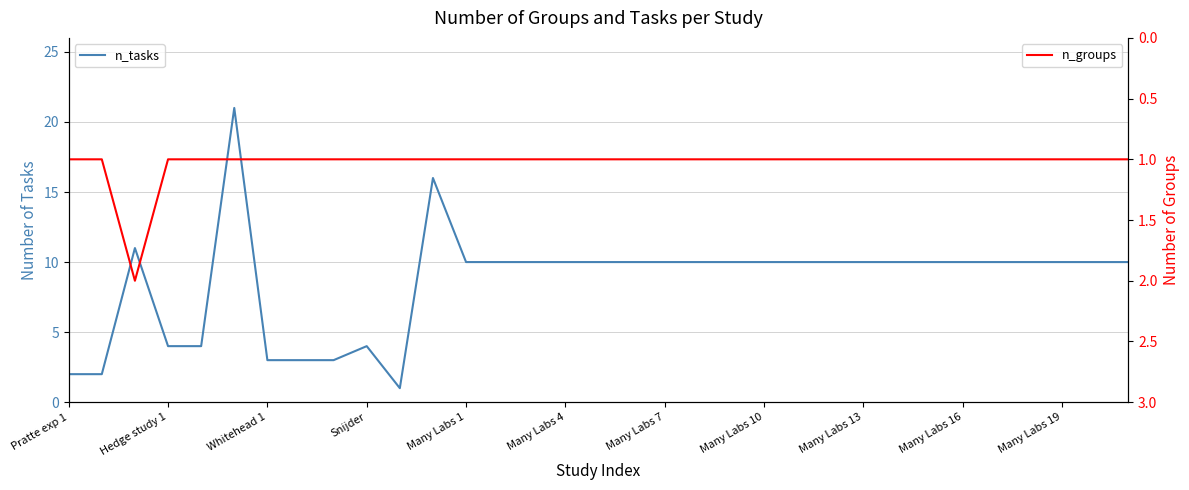

How many interior local valleys does the n_tasks series have?

1